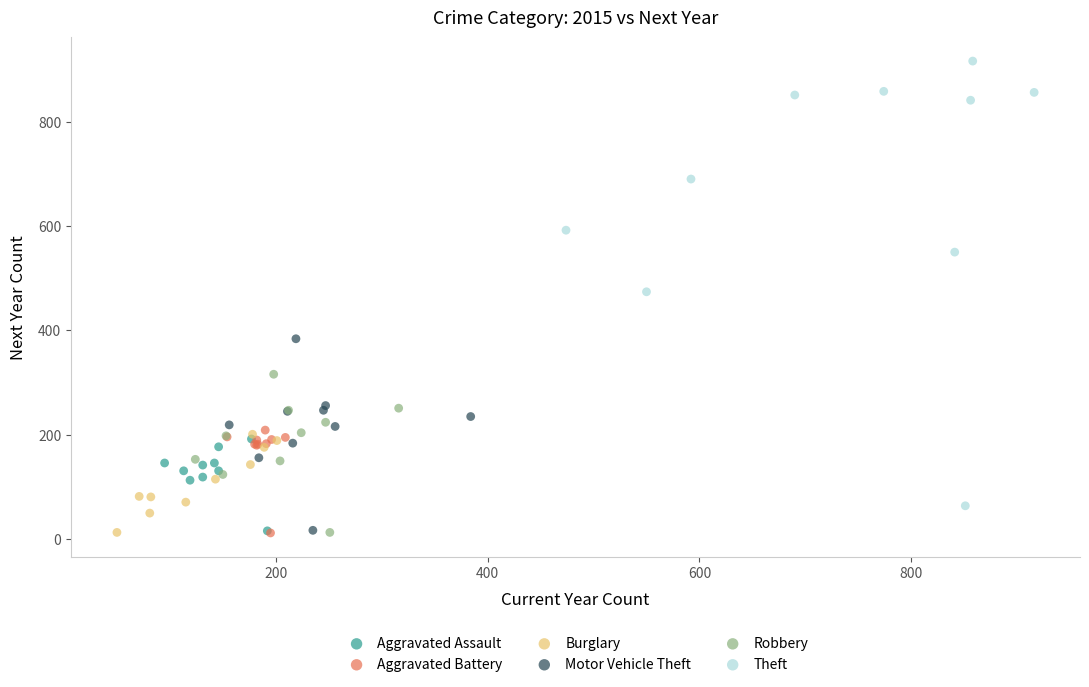

Which series has the widest spread of Y values?

Theft